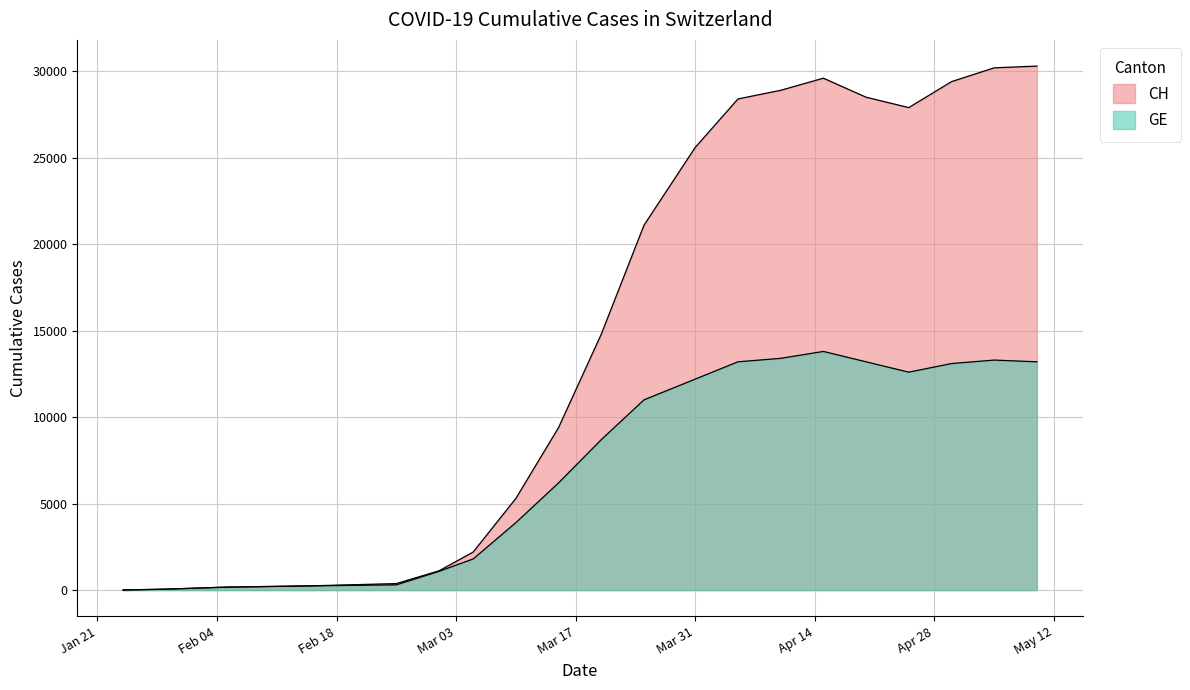

Reading right to left, transcribe all the data shown in this chart.

CH: 30300	30200	29400	27900	28500	29600	28900	28400	25600	21100	14800	9400	5300	2200	1113	375	245	169	54	4
GE: 13200	13300	13100	12600	13200	13800	13400	13200	12200	11000	8700	6200	3900	1800	1083	302	245	169	54	4